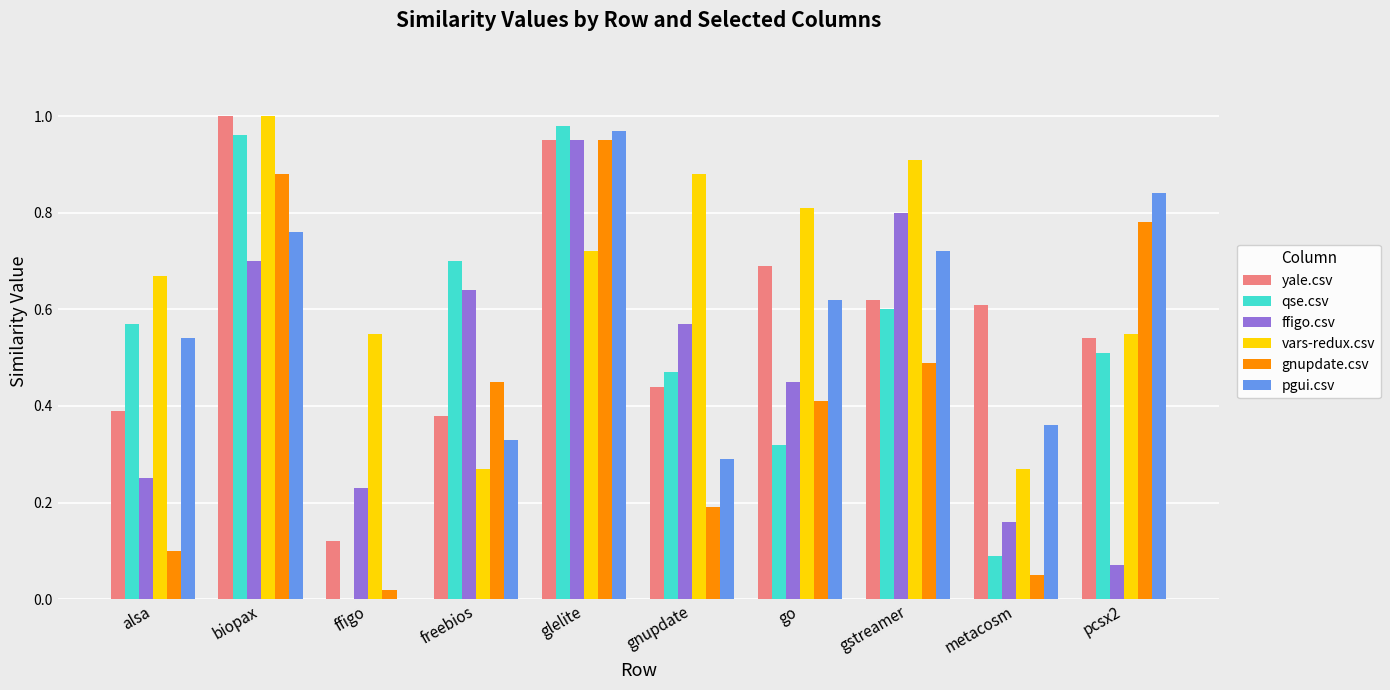

The value of vars-redux.csv at metacosm is 0.3. True or false?

True